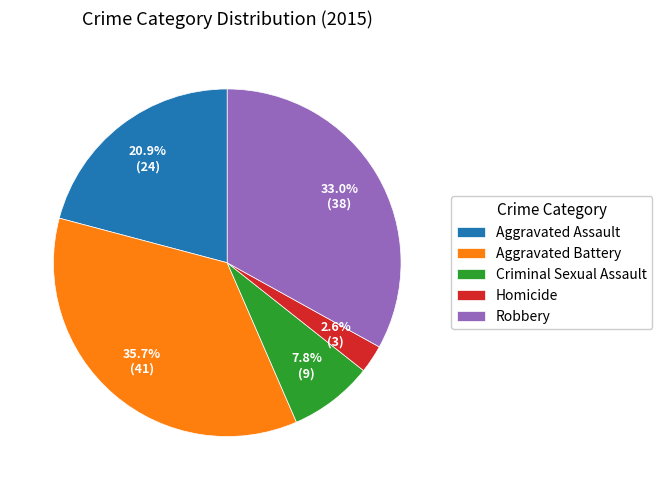

To the nearest percent, what is the average slice percentage?

20%